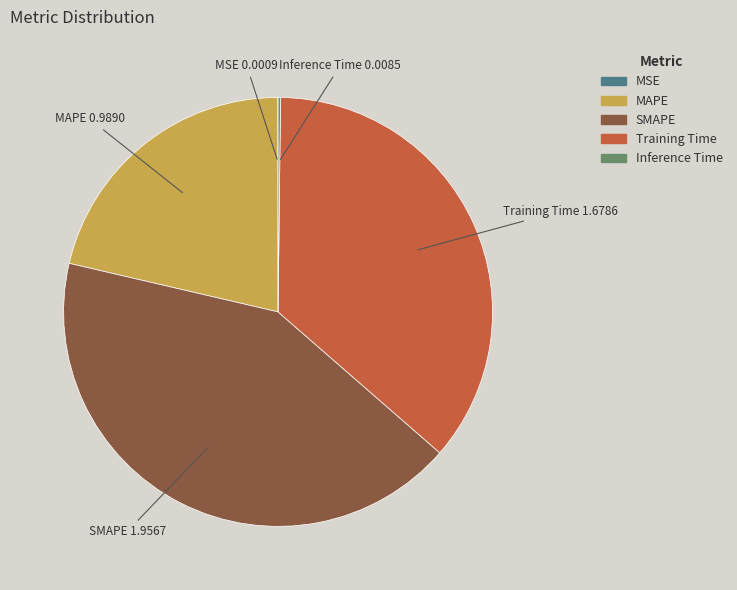

Which category has the biggest portion of the pie?

SMAPE